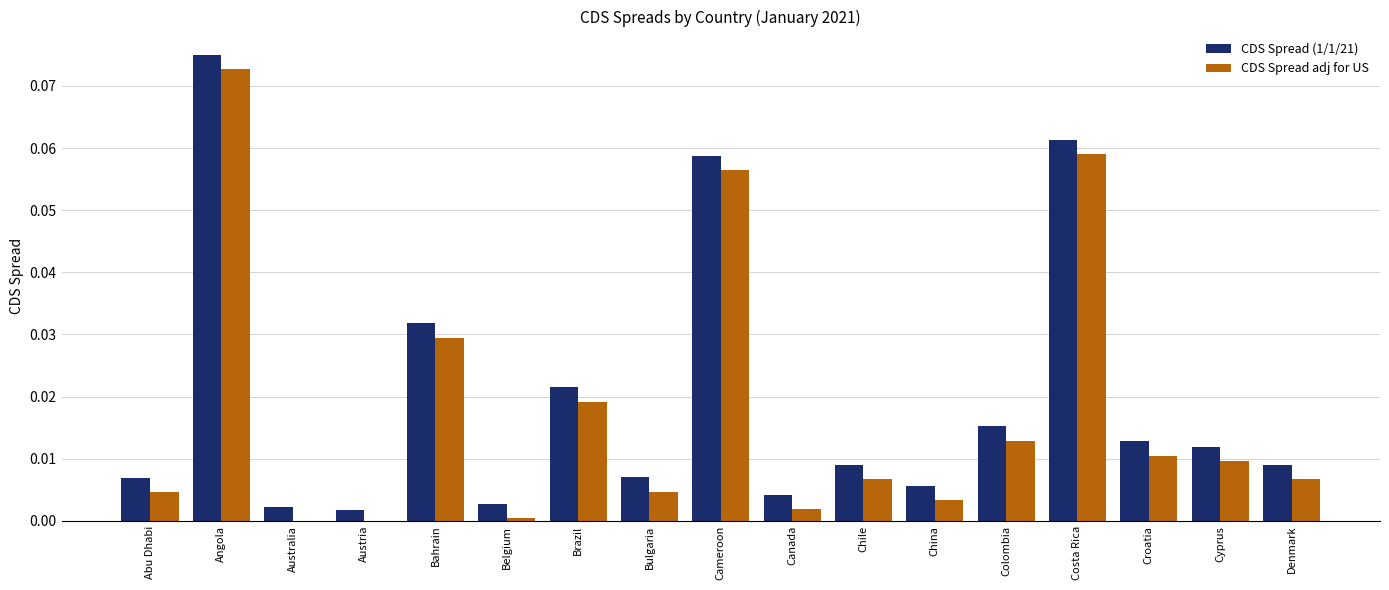

What are all the series names shown in the legend?

CDS Spread (1/1/21), CDS Spread adj for US